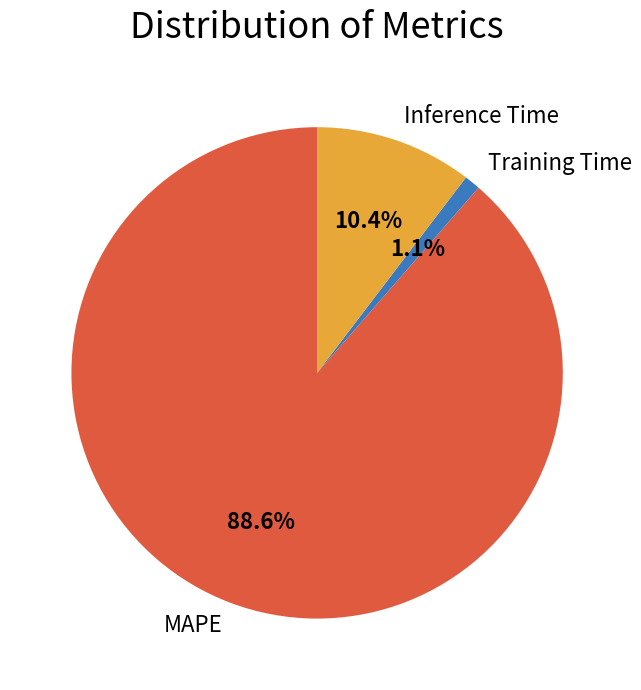

How many segments does this pie chart have?

3